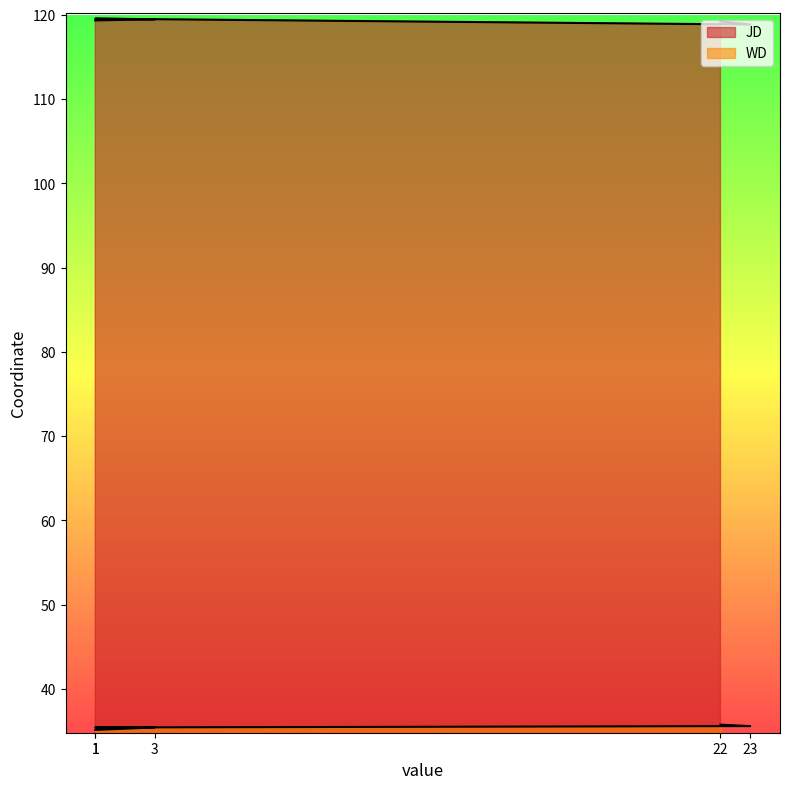

True or false: WD and JD cross at least once.

False